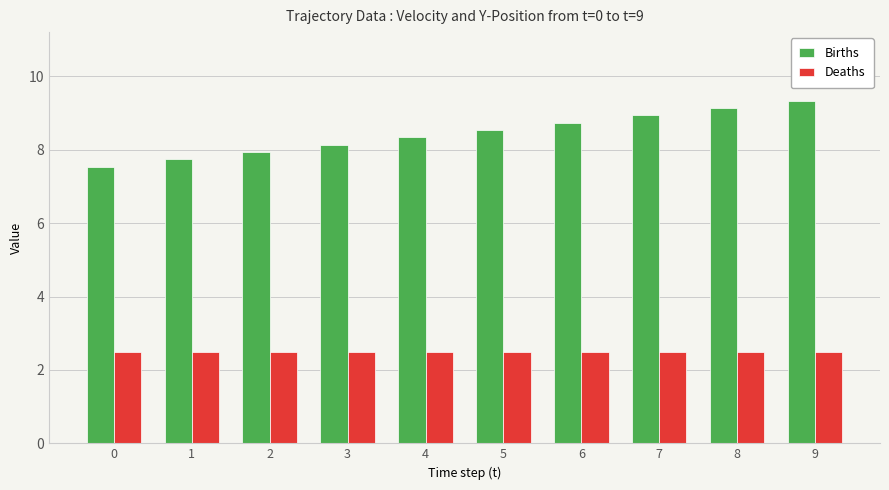

How many bars are there in each group?

2